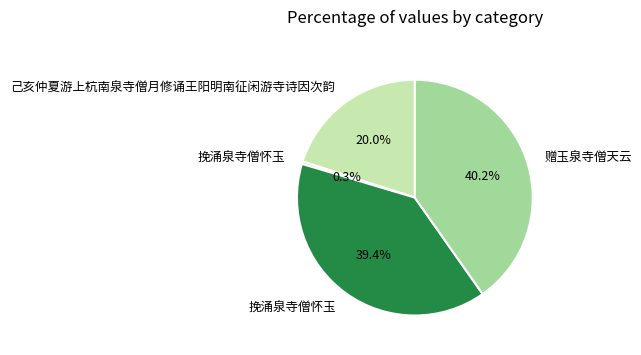

Is there any slice that represents more than half of the pie?

No